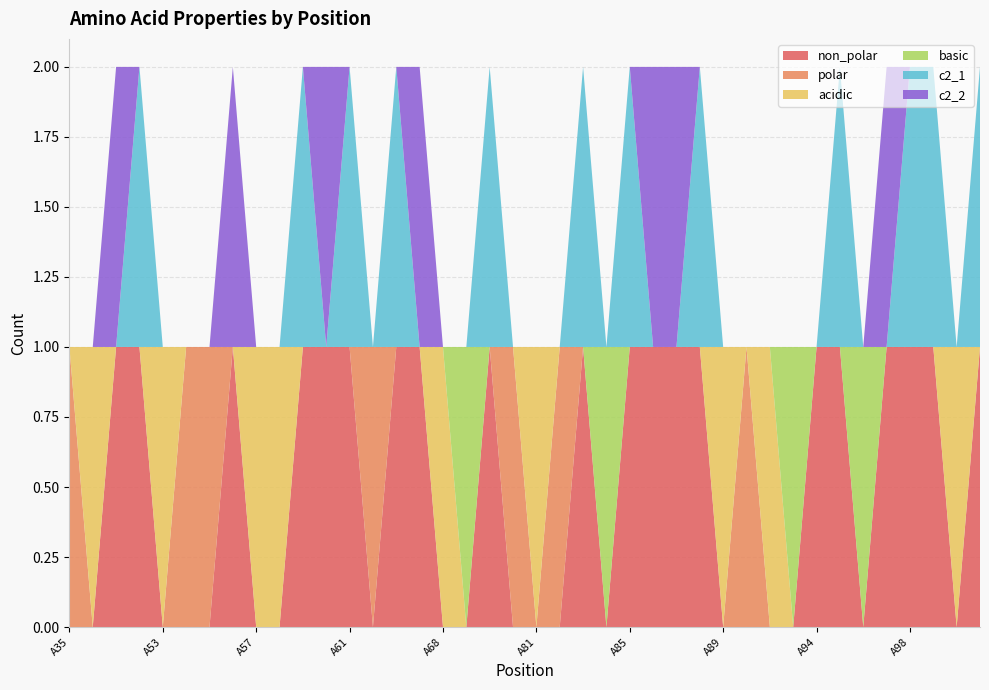

Reading left to right, extract all data points from this chart.

non_polar: A35=0	A50=0	A51=1	A52=1	A53=0	A54=0	A55=0	A56=1	A57=0	A58=0	A59=1	A60=1	A61=1	A63=0	A64=1	A67=1	A68=0	A78=0	A79=1	A80=0	A81=0	A82=0	A83=1	A84=0	A85=1	A86=1	A87=1	A88=1	A89=0	A91=0	A92=0	A93=0	A94=1	A95=1	A96=0	A97=1	A98=1	A99=1	A100=0	A101=1
polar: A35=1	A50=0	A51=0	A52=0	A53=0	A54=1	A55=1	A56=0	A57=0	A58=0	A59=0	A60=0	A61=0	A63=1	A64=0	A67=0	A68=0	A78=0	A79=0	A80=1	A81=0	A82=1	A83=0	A84=0	A85=0	A86=0	A87=0	A88=0	A89=0	A91=1	A92=0	A93=0	A94=0	A95=0	A96=0	A97=0	A98=0	A99=0	A100=0	A101=0
acidic: A35=0	A50=1	A51=0	A52=0	A53=1	A54=0	A55=0	A56=0	A57=1	A58=1	A59=0	A60=0	A61=0	A63=0	A64=0	A67=0	A68=1	A78=0	A79=0	A80=0	A81=1	A82=0	A83=0	A84=0	A85=0	A86=0	A87=0	A88=0	A89=1	A91=0	A92=1	A93=0	A94=0	A95=0	A96=0	A97=0	A98=0	A99=0	A100=1	A101=0
basic: A35=0	A50=0	A51=0	A52=0	A53=0	A54=0	A55=0	A56=0	A57=0	A58=0	A59=0	A60=0	A61=0	A63=0	A64=0	A67=0	A68=0	A78=1	A79=0	A80=0	A81=0	A82=0	A83=0	A84=1	A85=0	A86=0	A87=0	A88=0	A89=0	A91=0	A92=0	A93=1	A94=0	A95=0	A96=1	A97=0	A98=0	A99=0	A100=0	A101=0
c2_1: A35=0	A50=0	A51=0	A52=1	A53=0	A54=0	A55=0	A56=0	A57=0	A58=0	A59=1	A60=0	A61=1	A63=0	A64=1	A67=0	A68=0	A78=0	A79=1	A80=0	A81=0	A82=0	A83=1	A84=0	A85=1	A86=0	A87=0	A88=1	A89=0	A91=0	A92=0	A93=0	A94=0	A95=1	A96=0	A97=0	A98=1	A99=1	A100=0	A101=1
c2_2: A35=0	A50=0	A51=1	A52=0	A53=0	A54=0	A55=0	A56=1	A57=0	A58=0	A59=0	A60=1	A61=0	A63=0	A64=0	A67=1	A68=0	A78=0	A79=0	A80=0	A81=0	A82=0	A83=0	A84=0	A85=0	A86=1	A87=1	A88=0	A89=0	A91=0	A92=0	A93=0	A94=0	A95=0	A96=0	A97=1	A98=0	A99=0	A100=0	A101=0